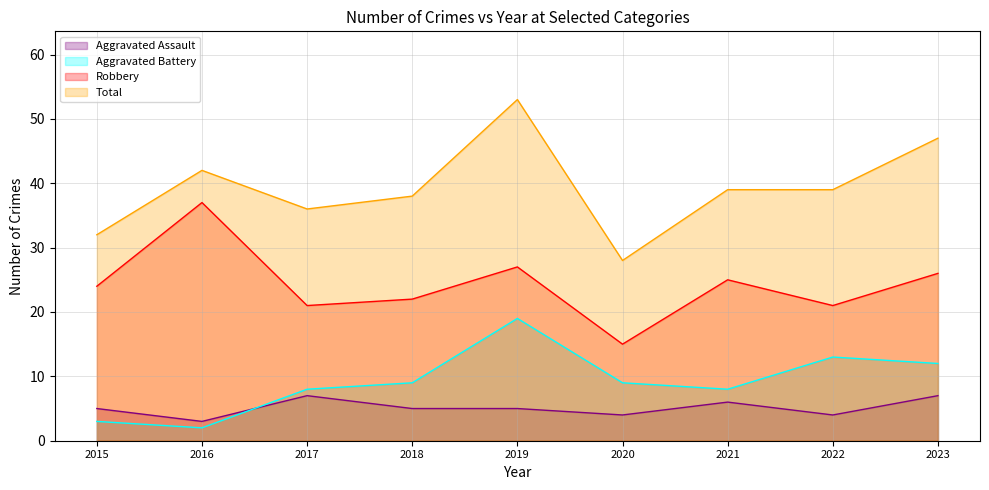

What is the value of the Aggravated Battery point at the 4th from the left?

9